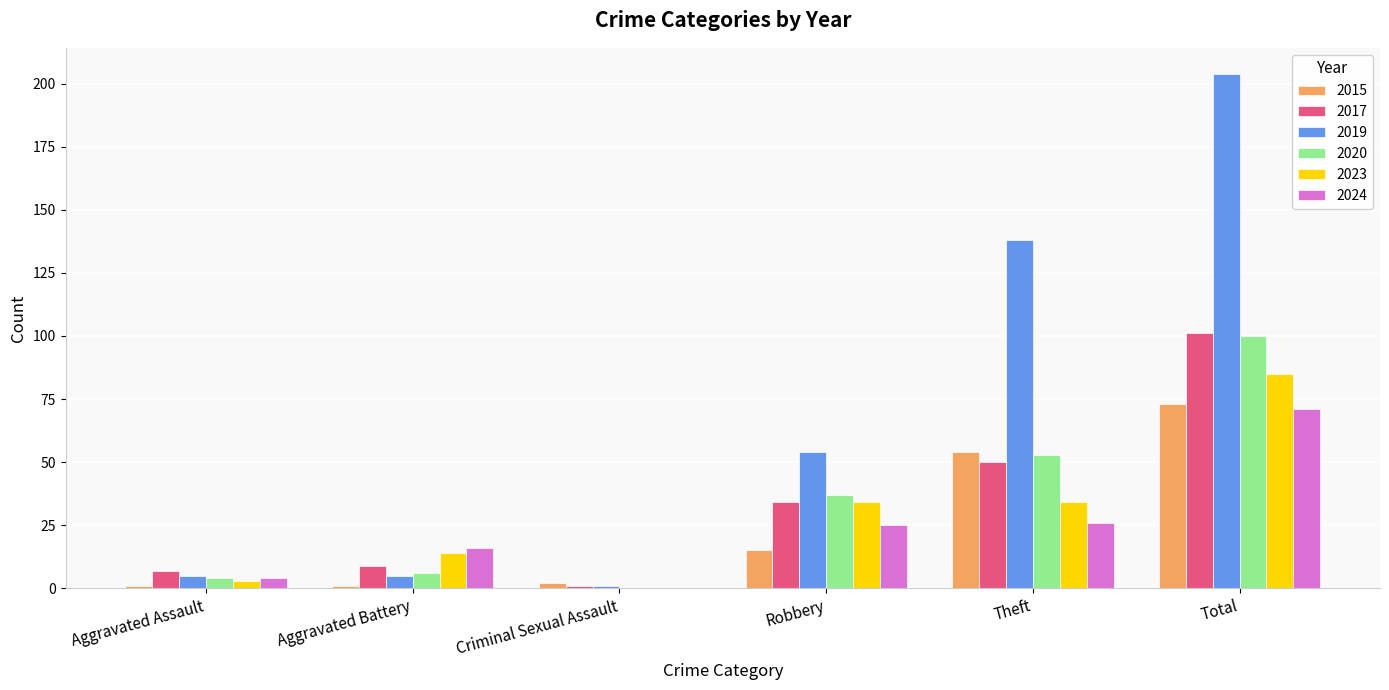

What is the average value of the 2020 series?

33